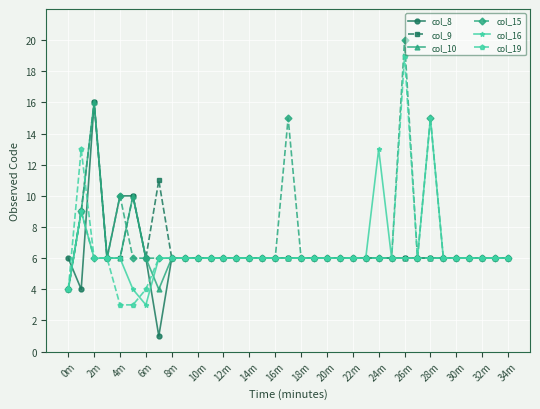

True or false: col_15 has more than 0 interior local peaks.

True